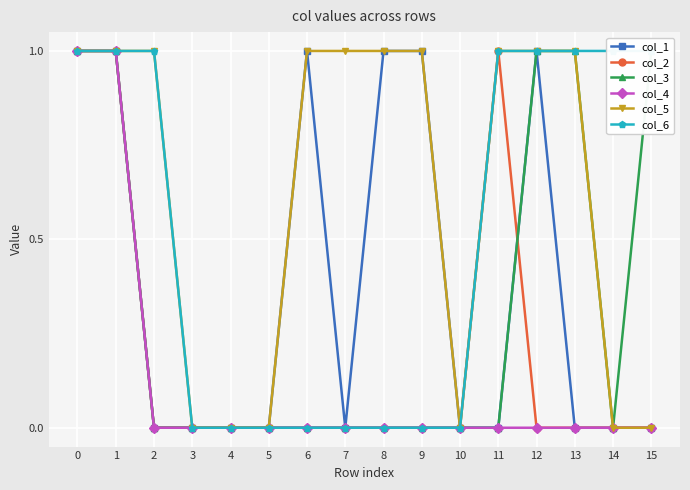

Which series has the largest total across all categories?

col_5